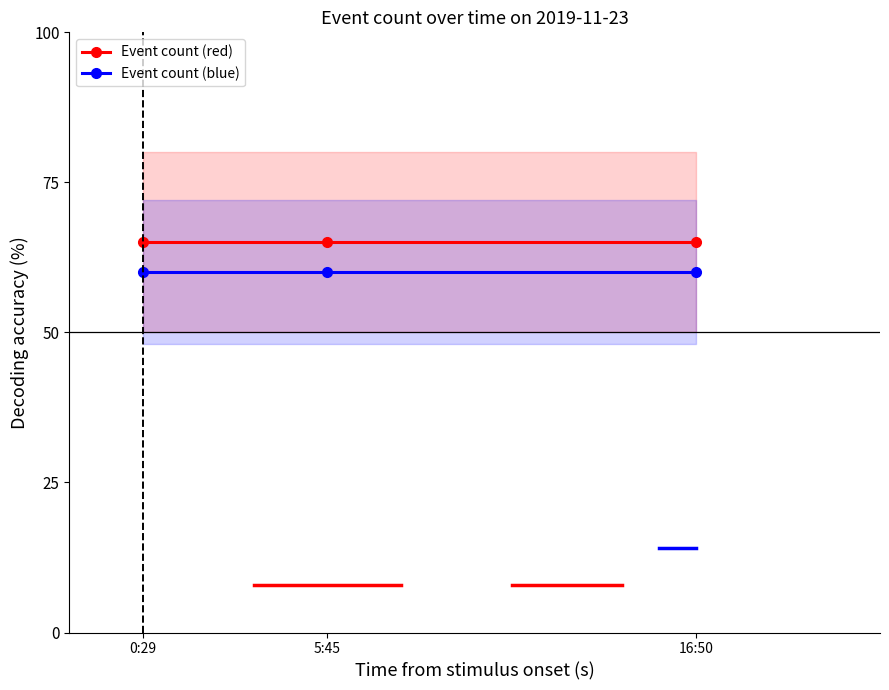

What is the smallest value displayed?

60